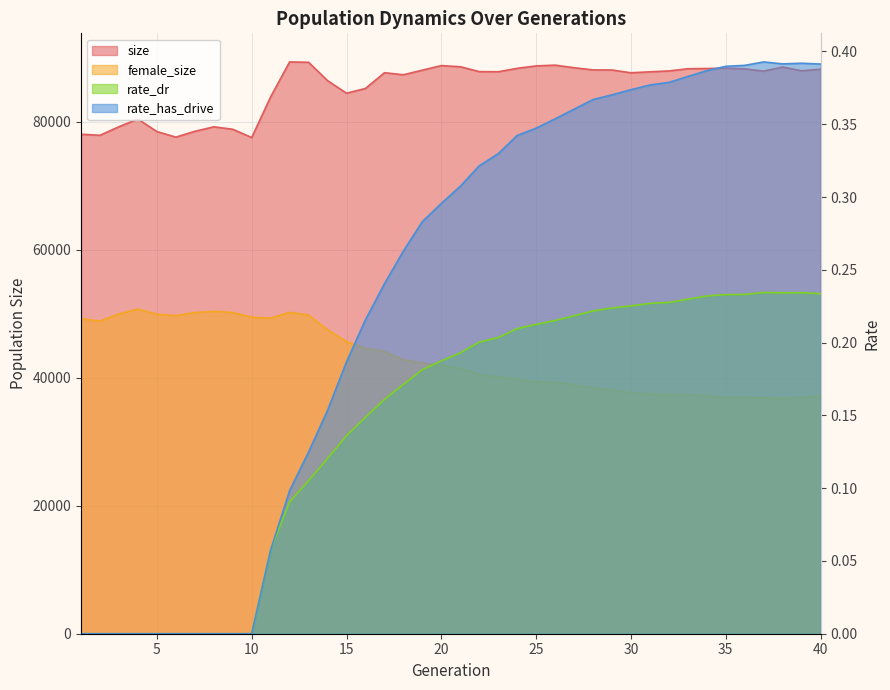

List the labels in order of female_size value, largest first.

4, 8, 12, 9, 7, 3, 5, 13, 6, 10, 11, 1, 2, 14, 15, 16, 17, 18, 19, 20, 21, 22, 23, 24, 25, 26, 27, 28, 29, 30, 31, 32, 33, 34, 40, 36, 35, 37, 39, 38